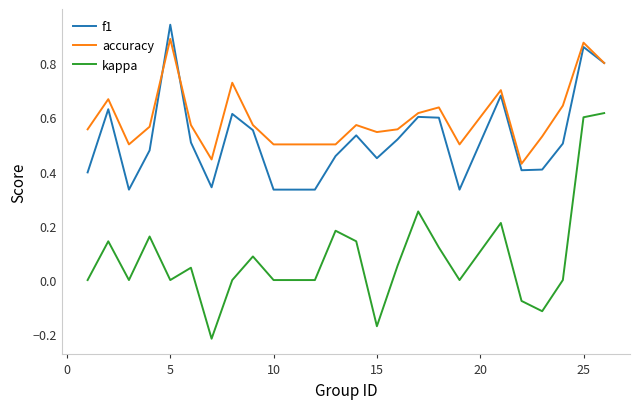

True or false: kappa and accuracy intersect in this chart.

False